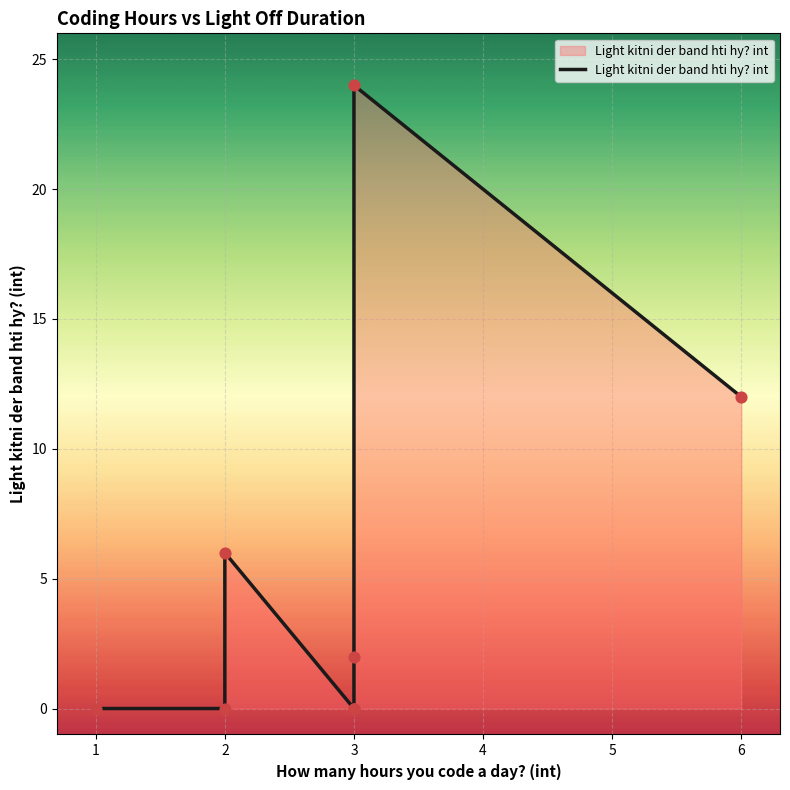

Which has a higher value, 3 or 3?

3